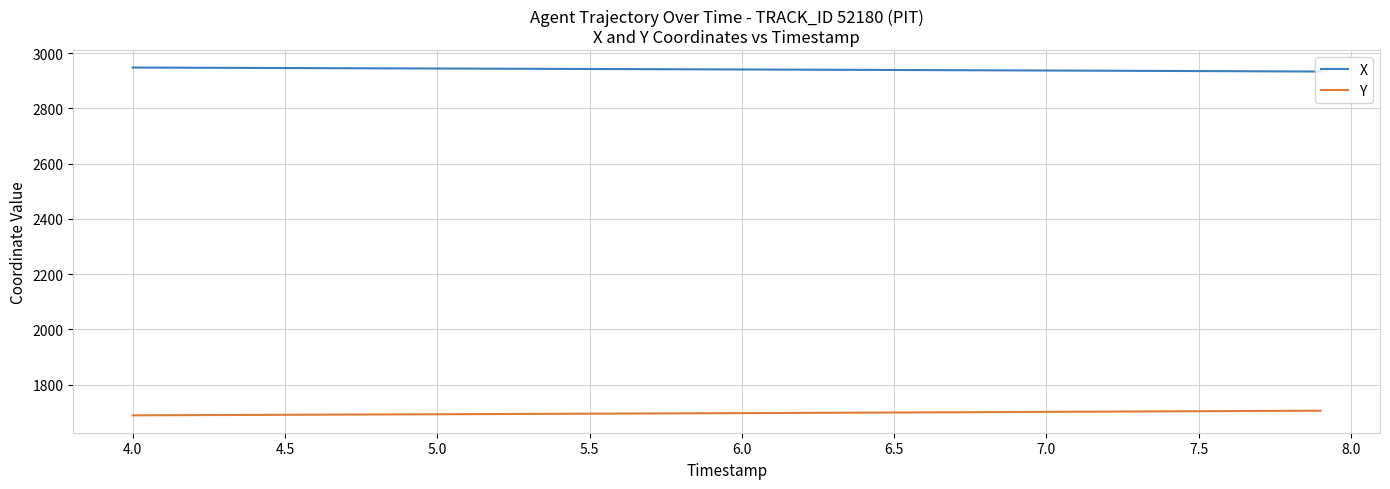

True or false: X and Y intersect in this chart.

False